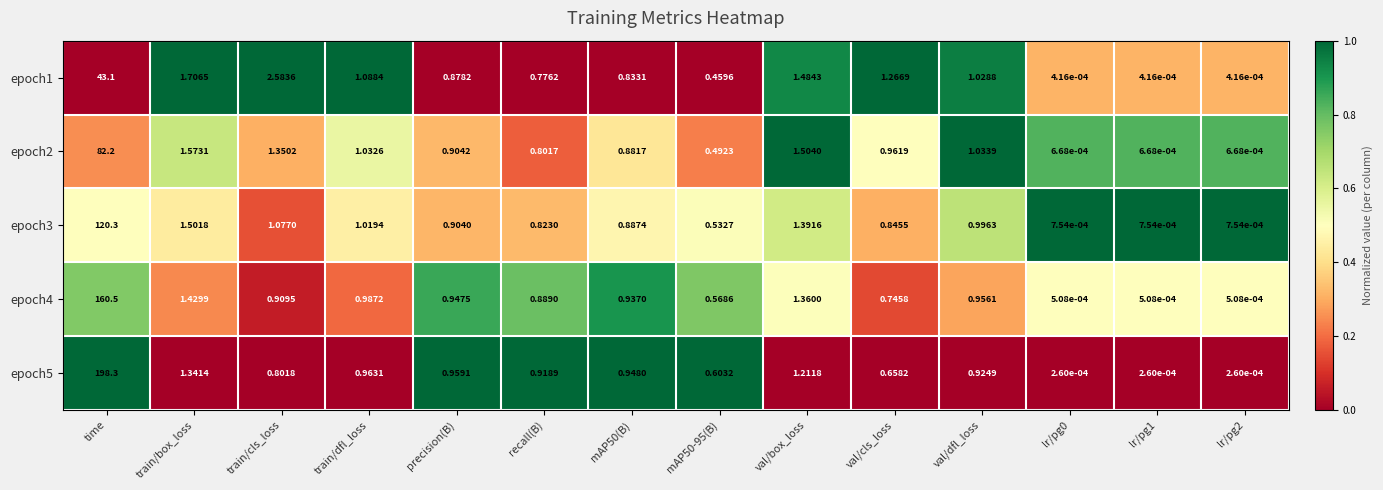

Between precision(B) and lr/pg0, which series saw the biggest shift?

epoch5